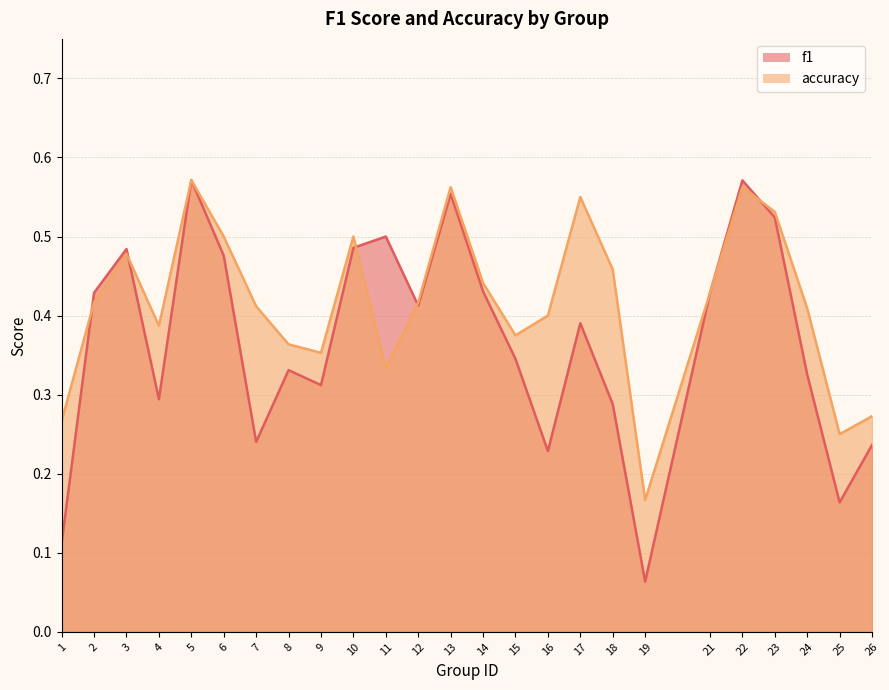

Between 7 and 12, which series saw the biggest shift?

f1